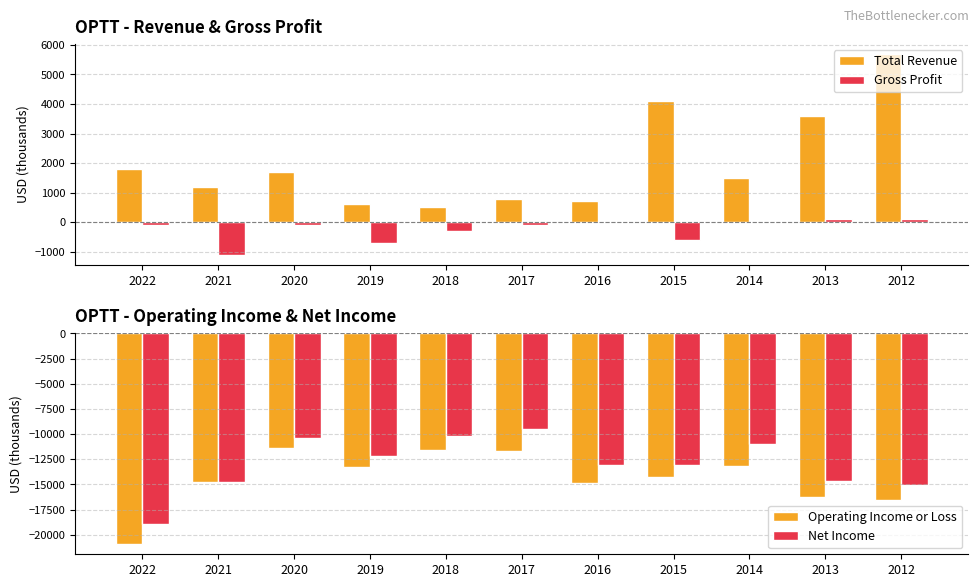

Where does the Total Revenue series first go above 1500?

2022